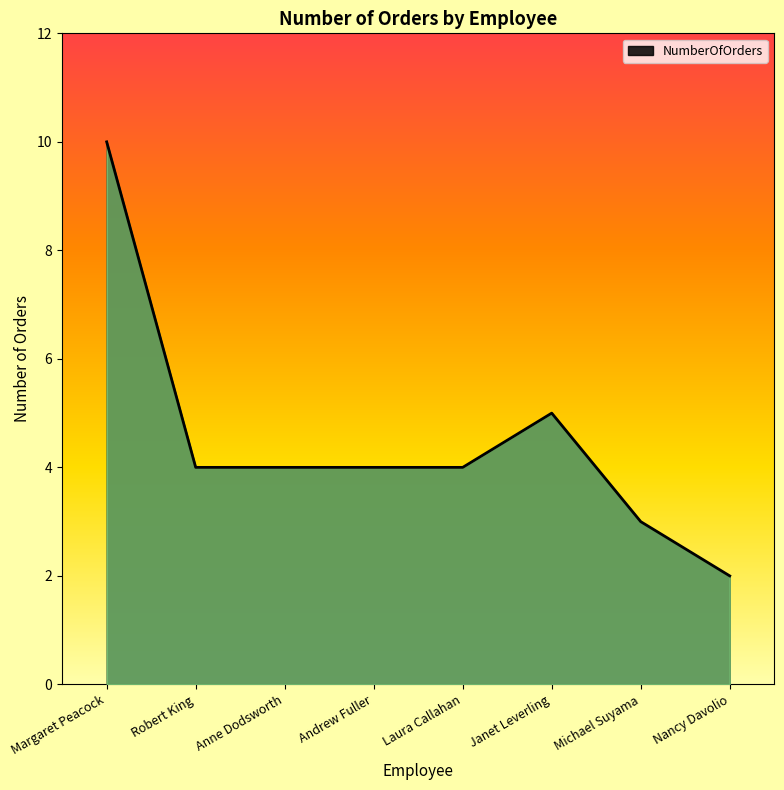

Reading left to right, what are all the values shown in this chart?

10	4	4	4	4	5	3	2